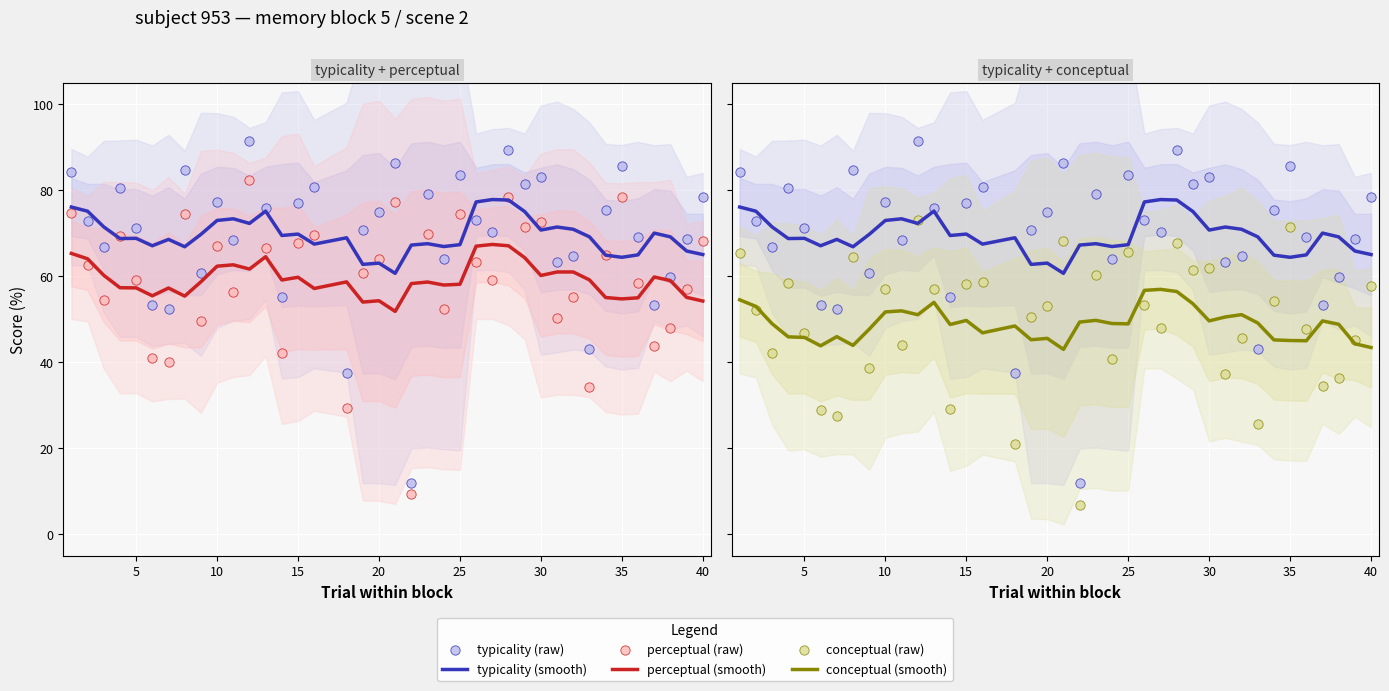

At how many categories does at least one series exceed 65?

39